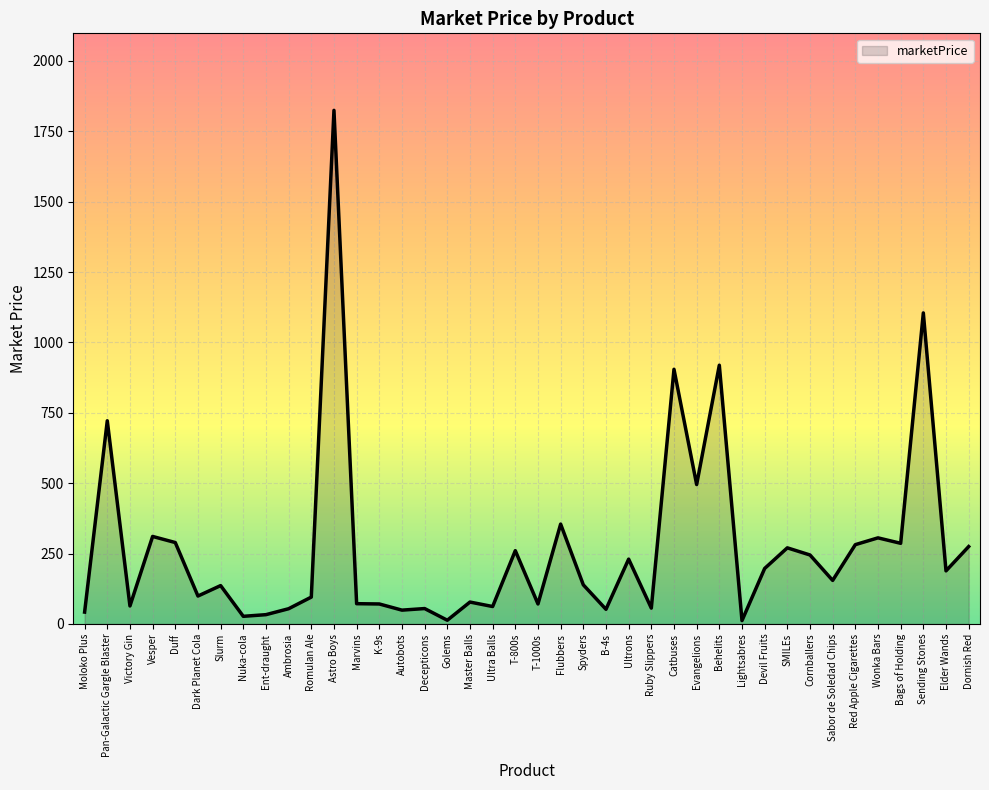

Is it true that the value at Flubbers is 543.9?

False